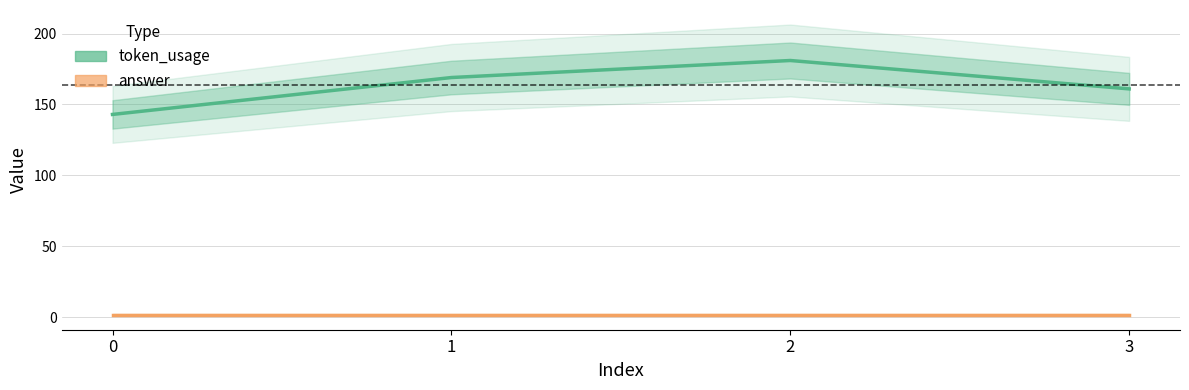

Between 1 and 3, which series saw the biggest shift?

token_usage